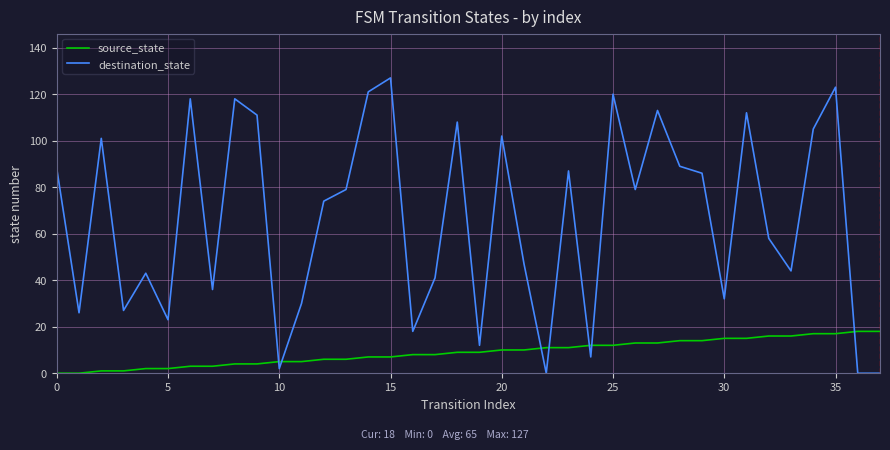

Rank the series by their average value, from highest to lowest.

destination_state, source_state